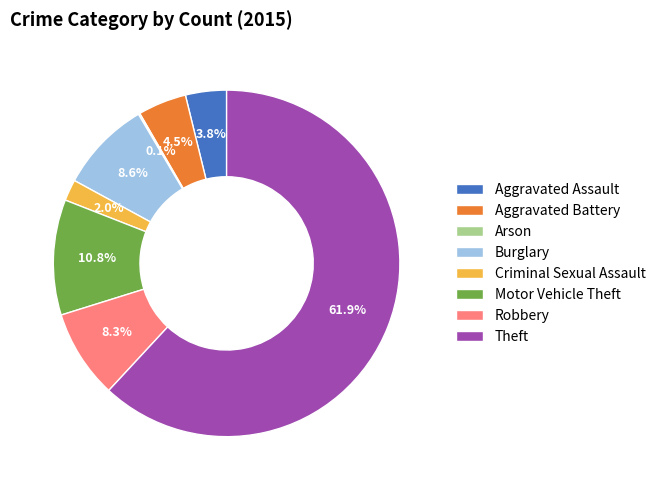

Which has a higher value, Aggravated Battery or Motor Vehicle Theft?

Motor Vehicle Theft